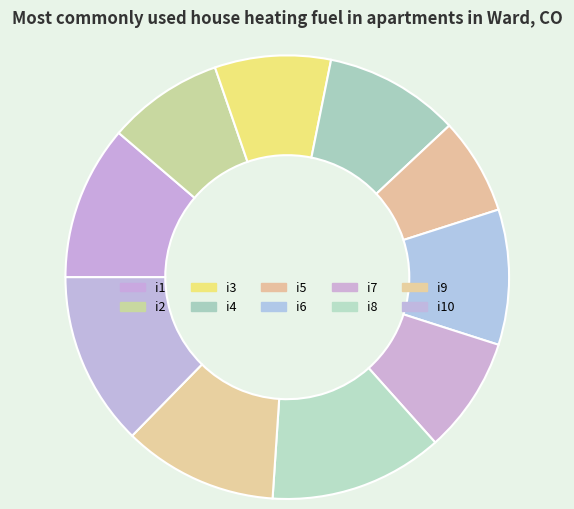

Count the number of slices in the pie.

10